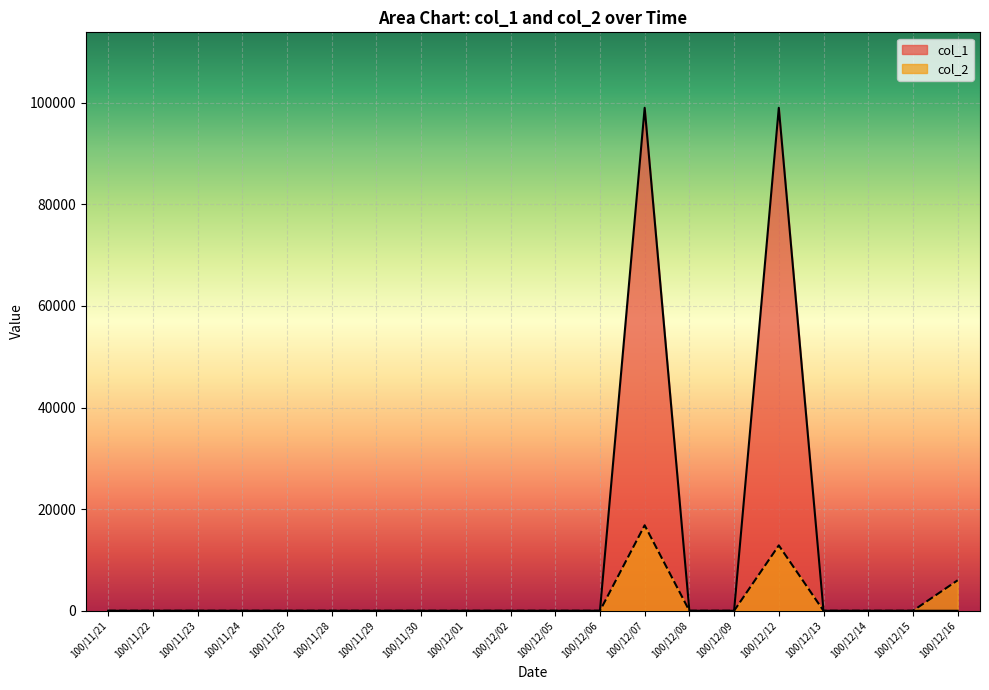

How many positive values does the col_1 series have?

2